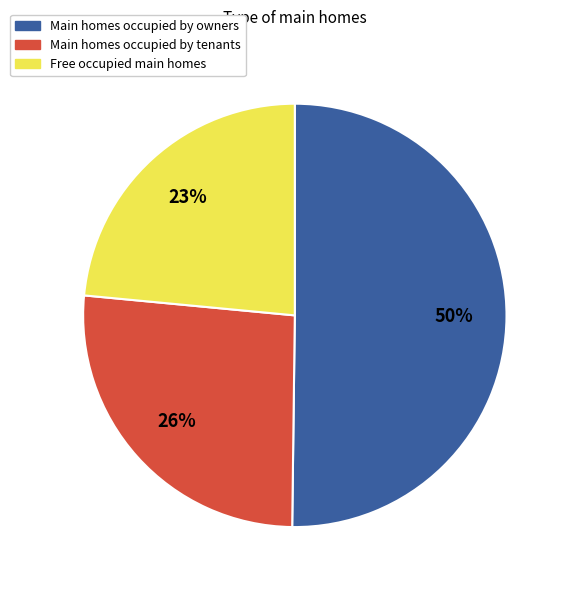

How many segments does this pie chart have?

3